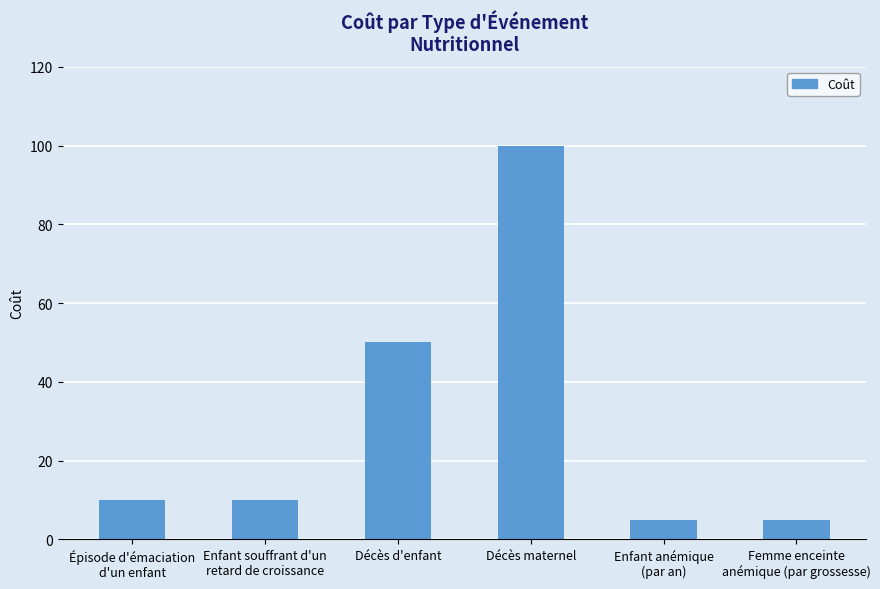

What is the label of the 1st bar from the right?

Femme enceinte
anémique (par grossesse)